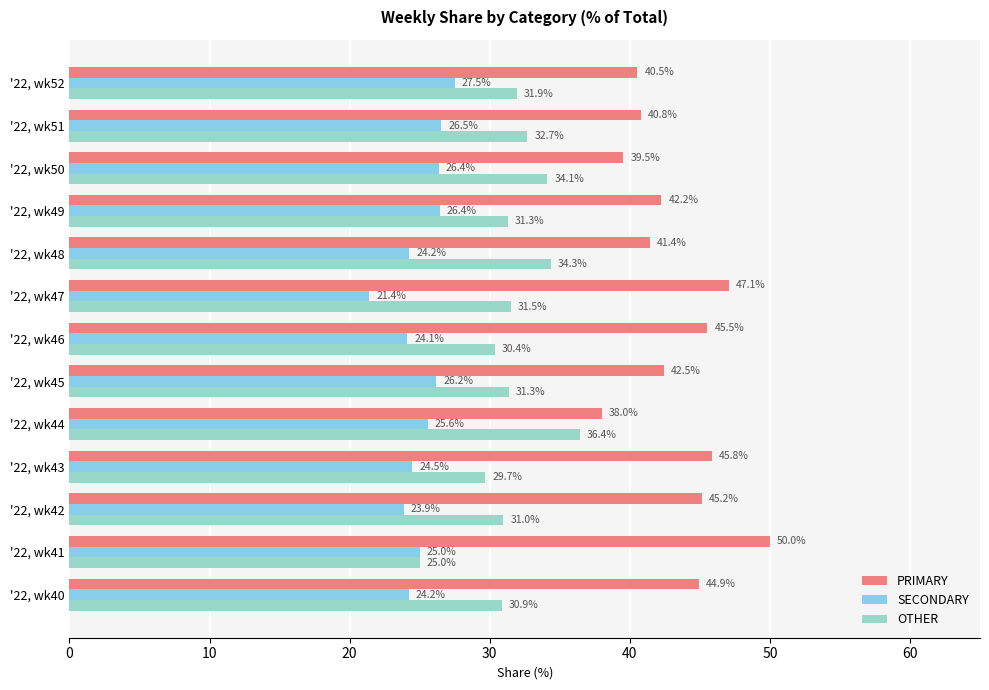

At which category does the chart reach its minimum across all series?

'22, wk47